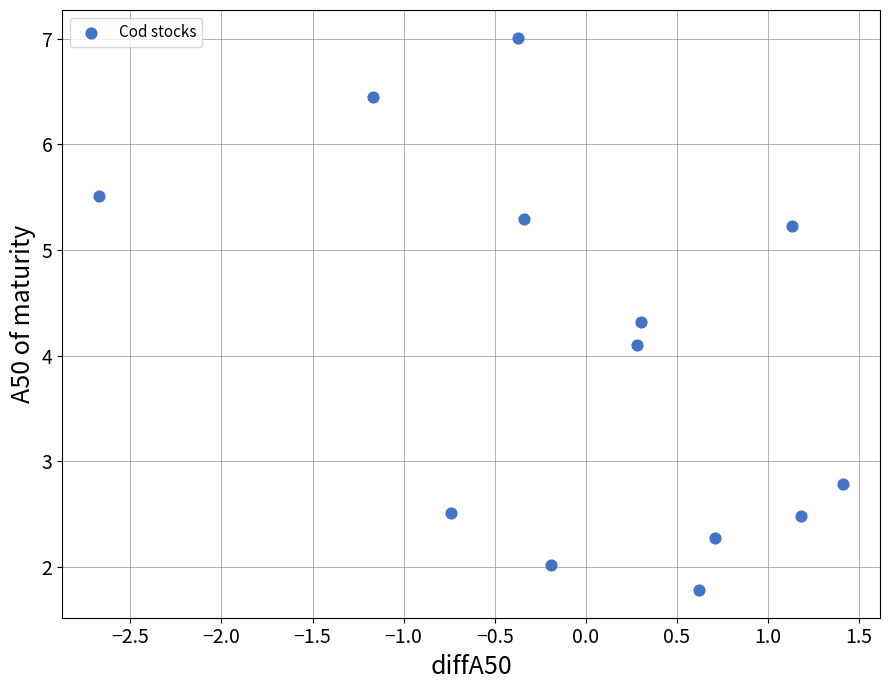

What is the range of X values (max minus min)?

4.1